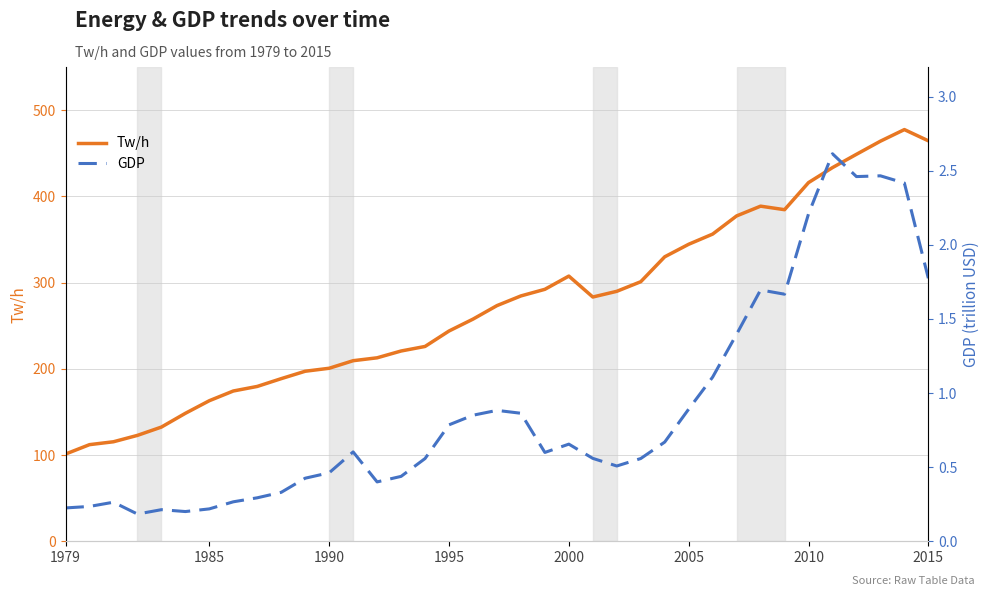

True or false: Tw/h has more than 2 interior local peaks.

True